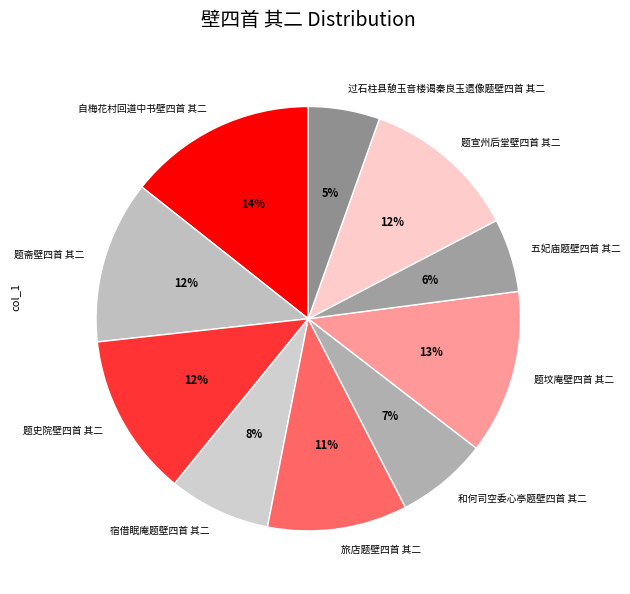

To the nearest percent, what portion does 和何司空委心亭题壁四首 其二 represent?

7%